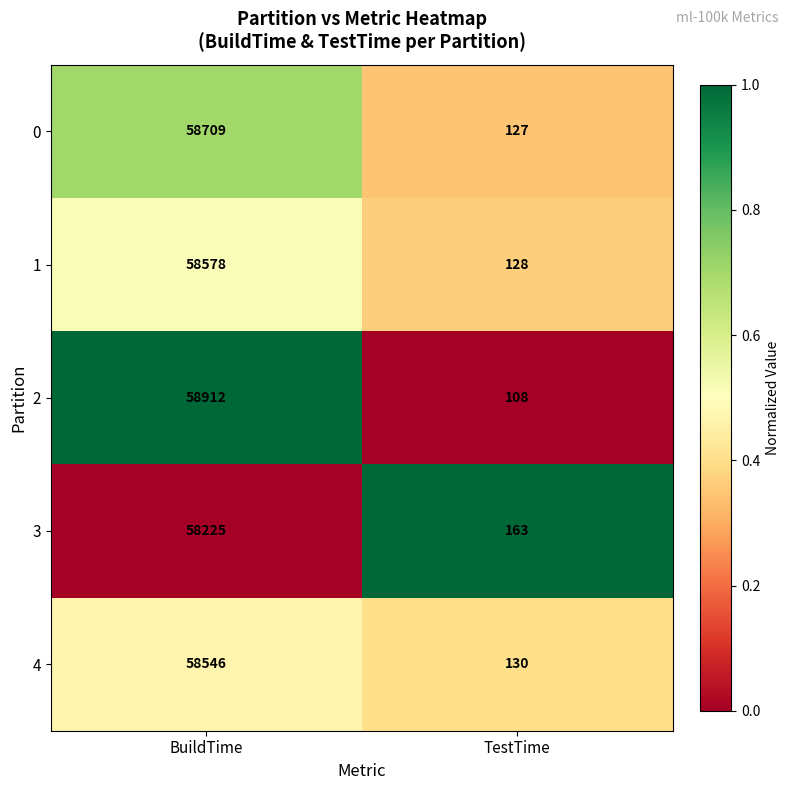

What is the difference between the maximum and minimum values in the 4 series?

58416